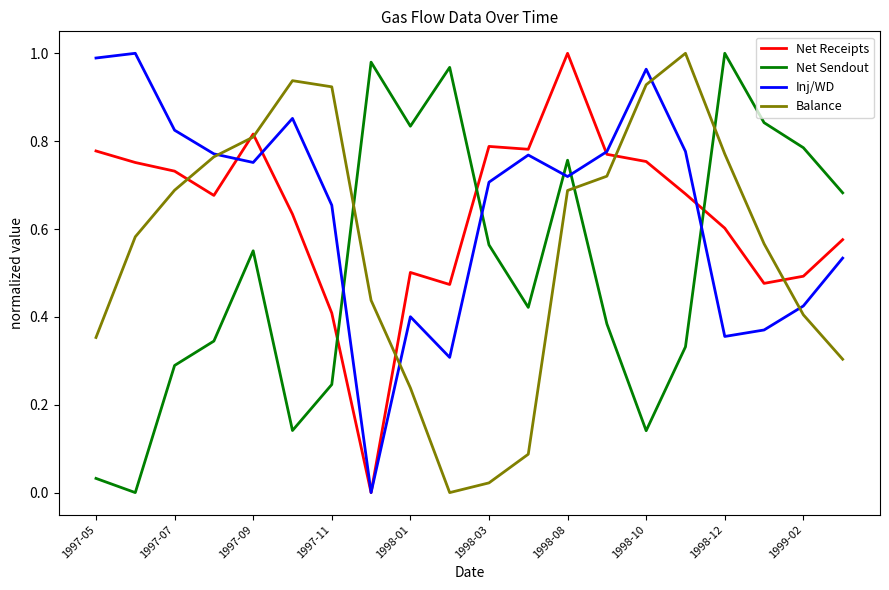

How many intersections are there between Net Sendout and Net Receipts?

3